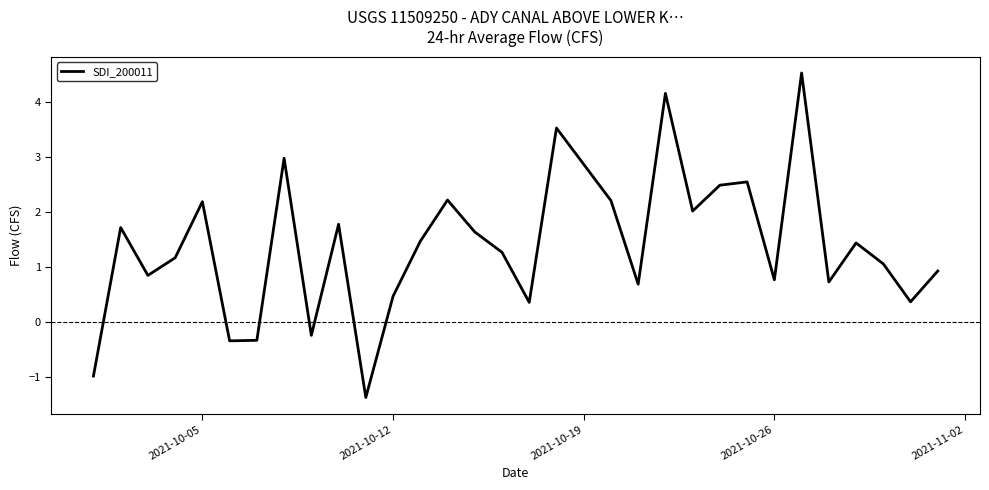

How many negative values are there?

5